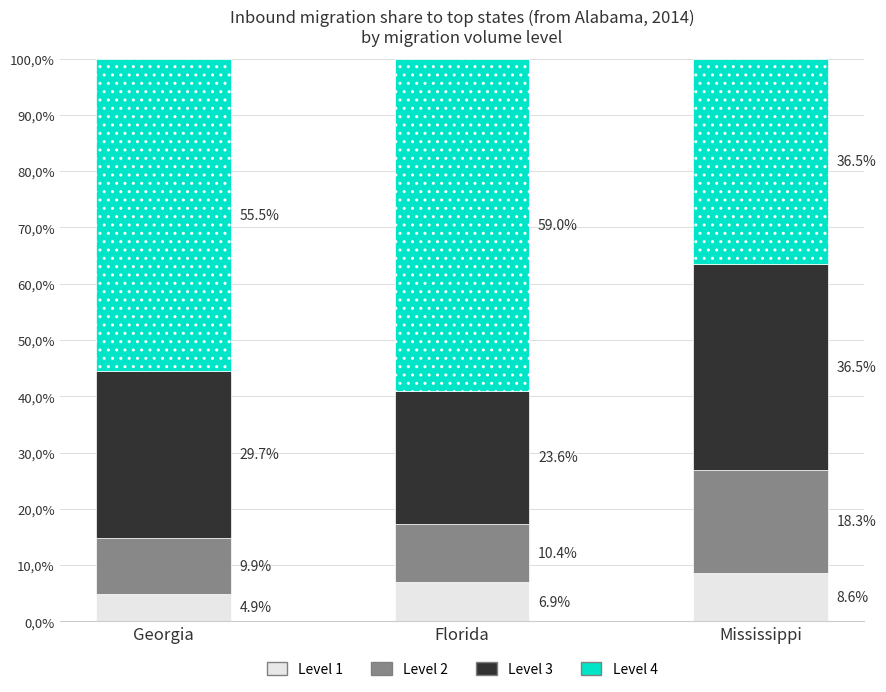

What are all the series names shown in the legend?

Level 1, Level 2, Level 3, Level 4